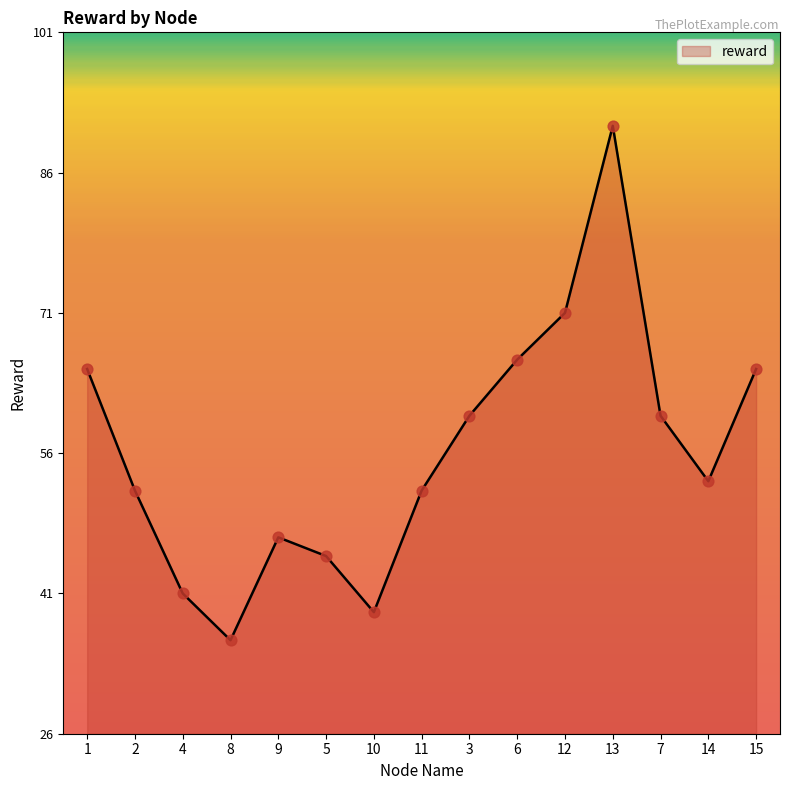

What is the change in value from 9 to 13?

+44